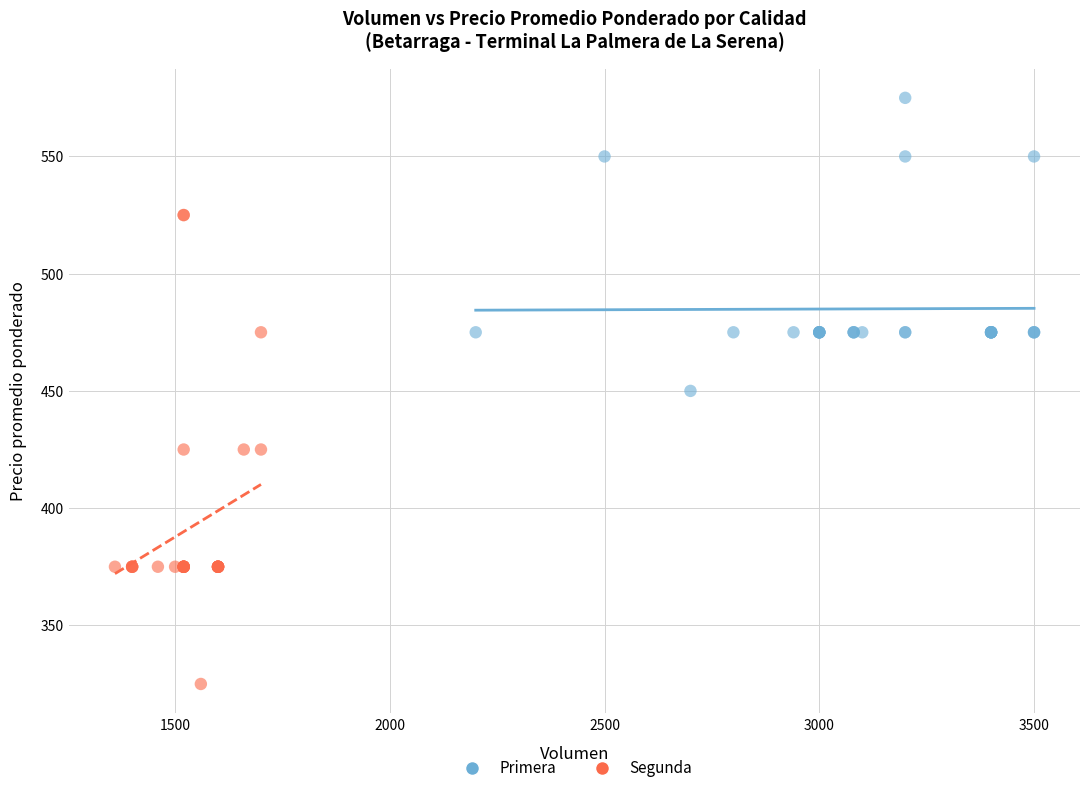

What are all the series names shown in the legend?

Primera, Segunda